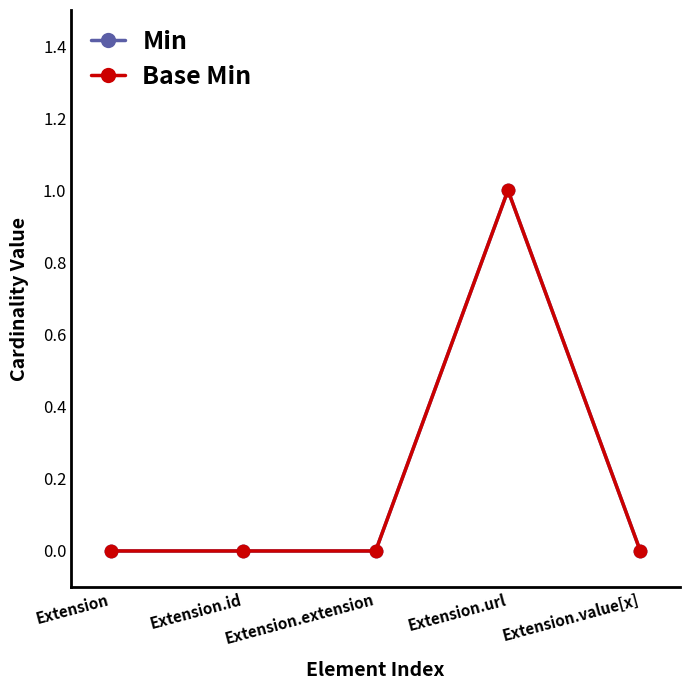

Is the value of Base Min at Extension.url greater than the value of Min at Extension.url?

No